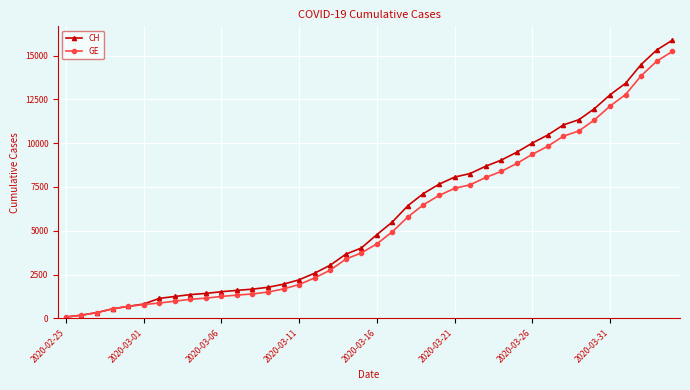

What is the greatest value displayed?

15875